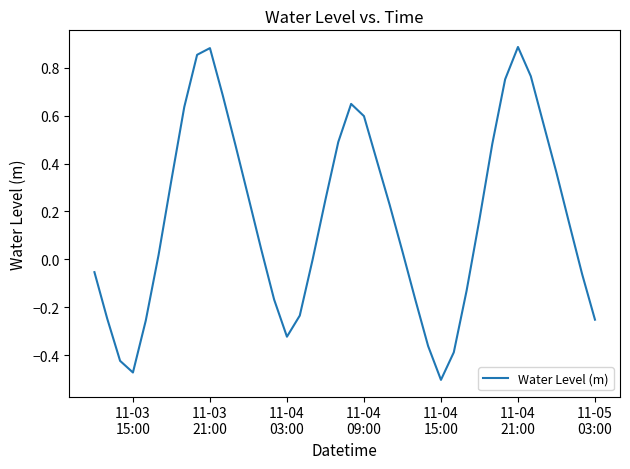

How many lines are shown in the chart?

1